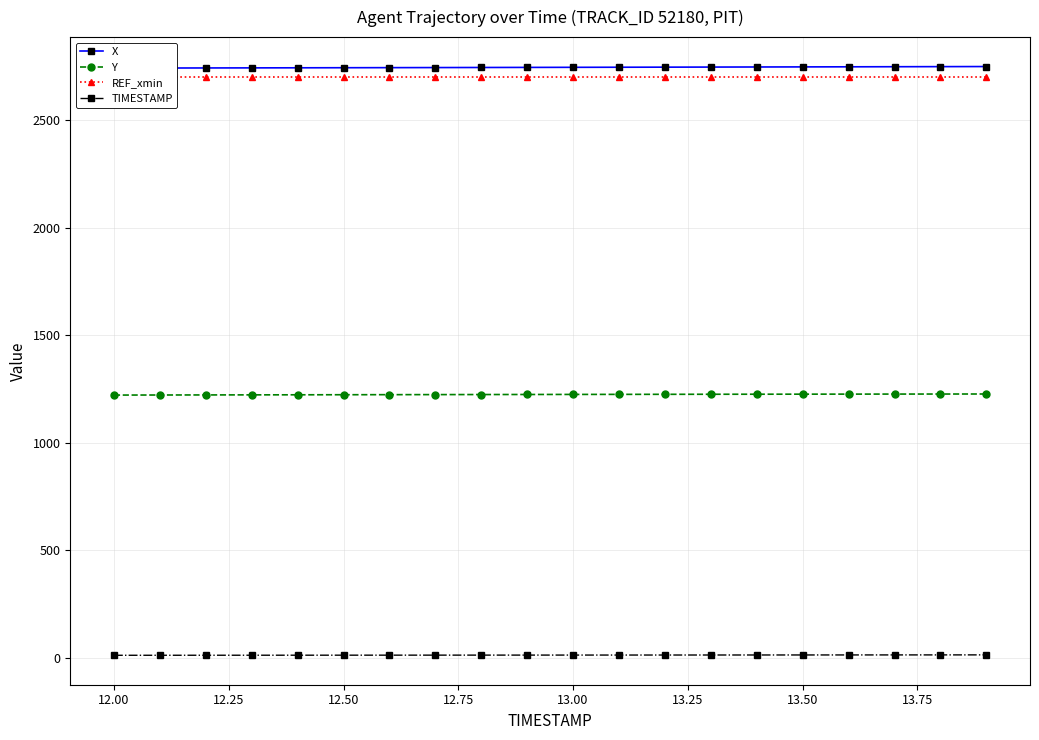

True or false: TIMESTAMP and Y intersect in this chart.

False